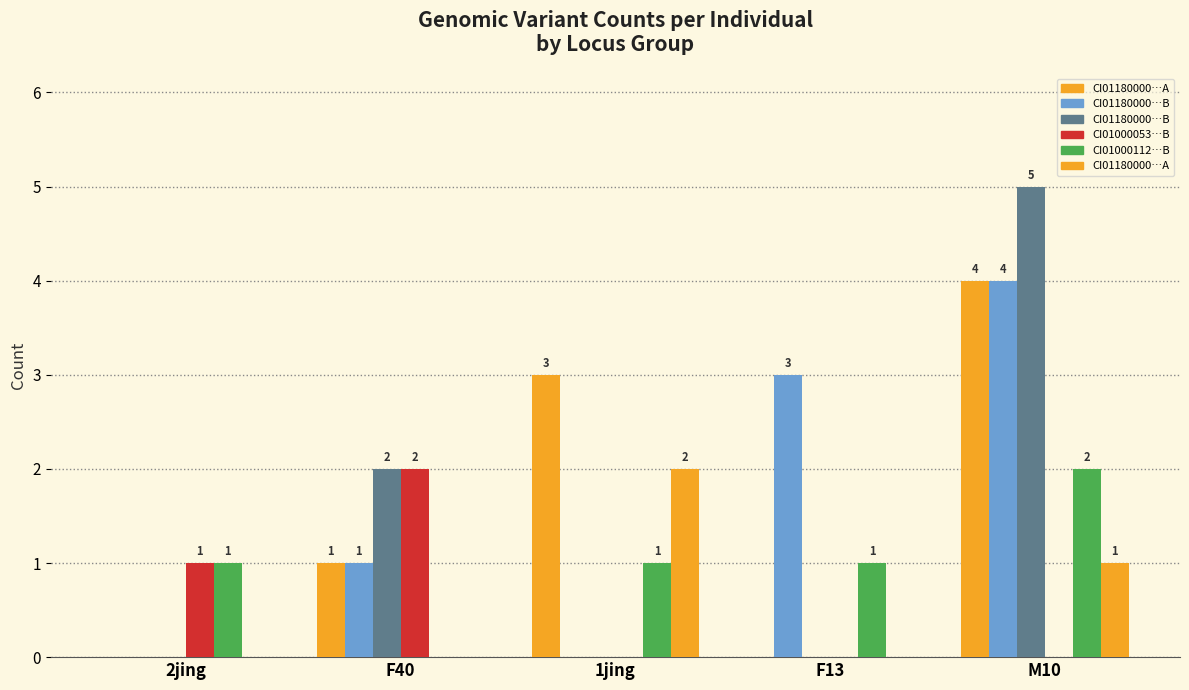

Does the chart contain stacked bars?

No